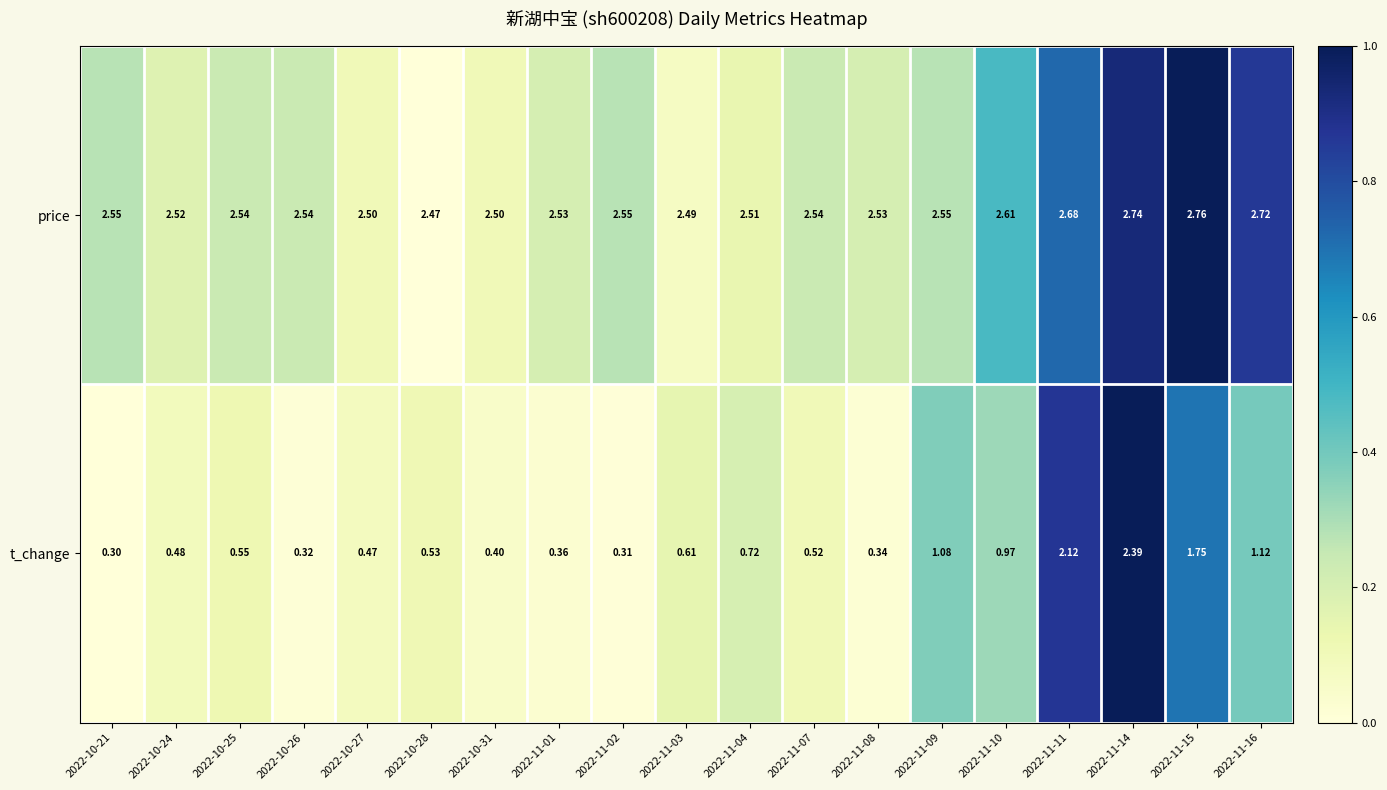

Is the value of t_change at 2022-11-03 greater than the value of price at 2022-11-02?

No